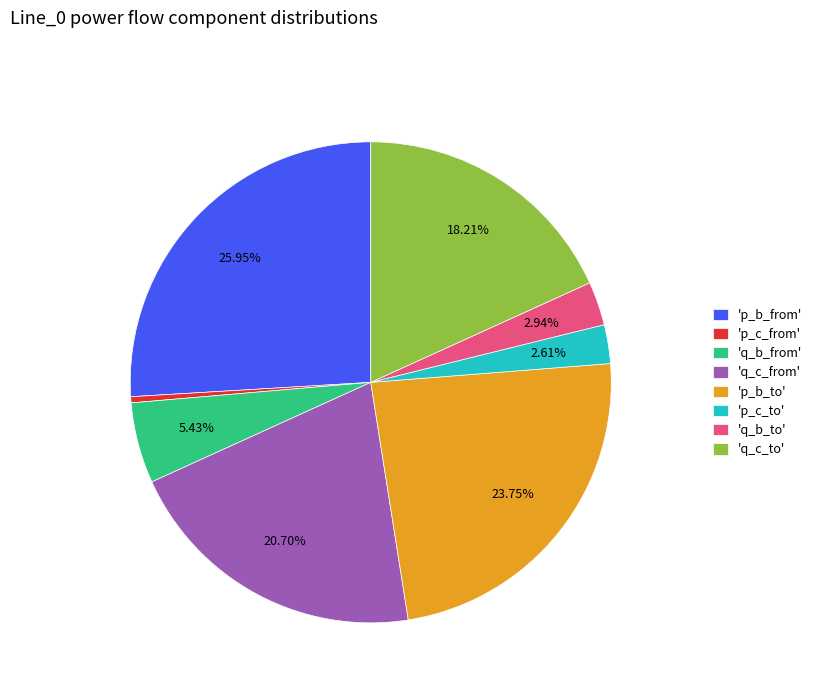

Between 'q_b_from' and 'q_c_to', which is larger?

'q_c_to'